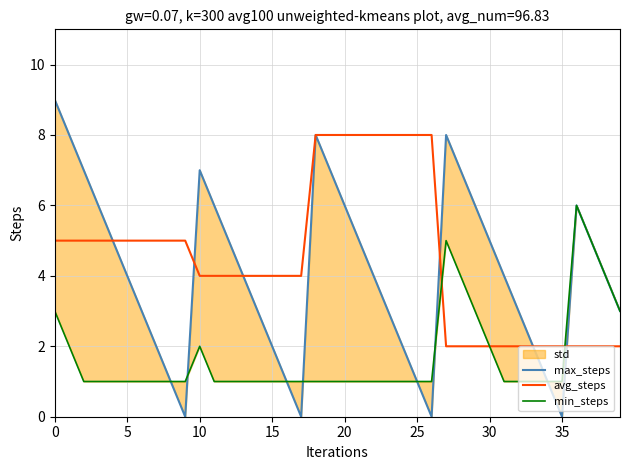

What is the label of the 9th point from the right?

31